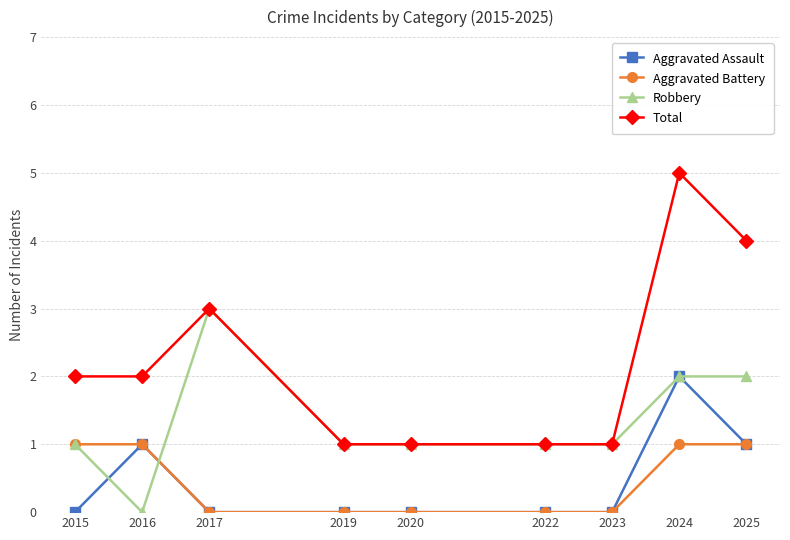

What is the highest value of the Aggravated Assault series?

2